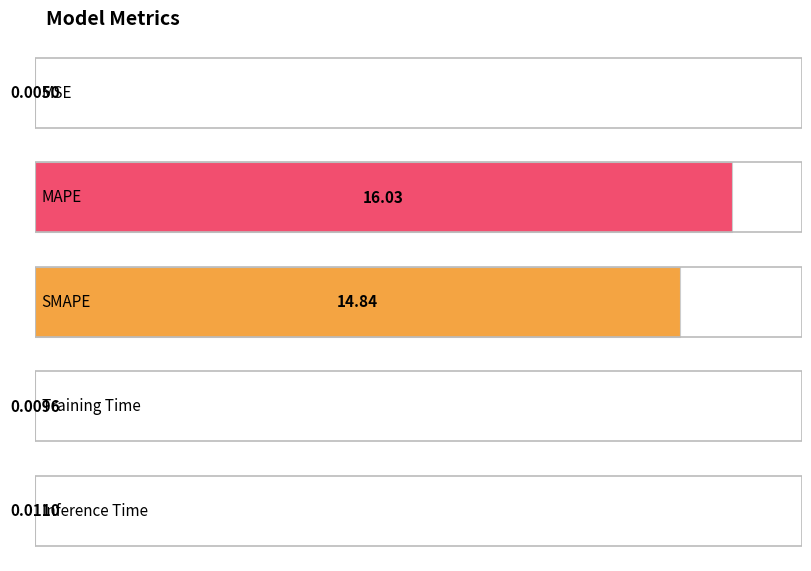

Reading left to right, what are all the values shown in this chart?

0.0	16.0	14.8	0.0	0.0